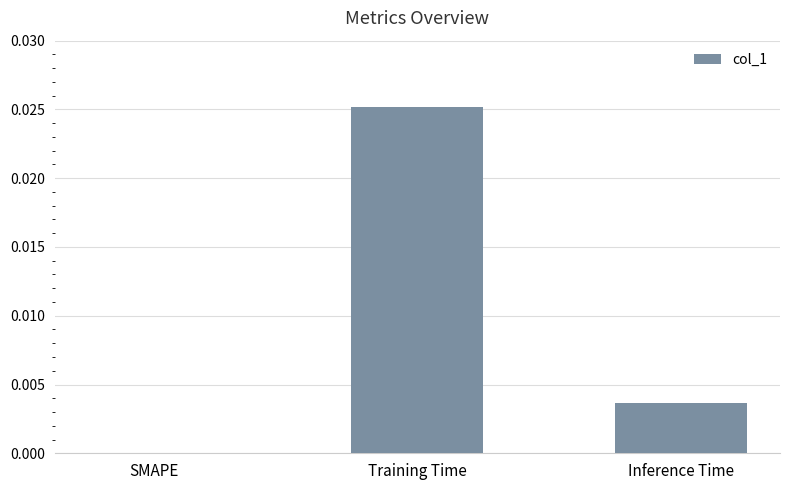

The chart shows a value of 0.0 at Inference Time. True or false?

True